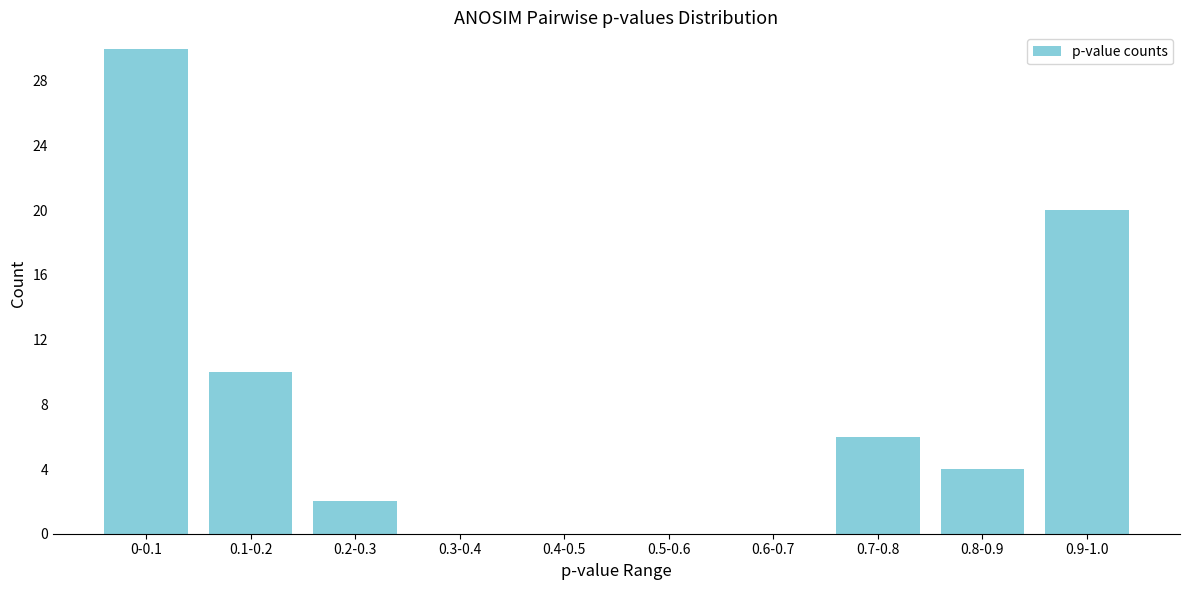

Reading left to right, list all the values displayed in this chart.

0-0.1=30	0.1-0.2=10	0.2-0.3=2	0.3-0.4=0	0.4-0.5=0	0.5-0.6=0	0.6-0.7=0	0.7-0.8=6	0.8-0.9=4	0.9-1.0=20